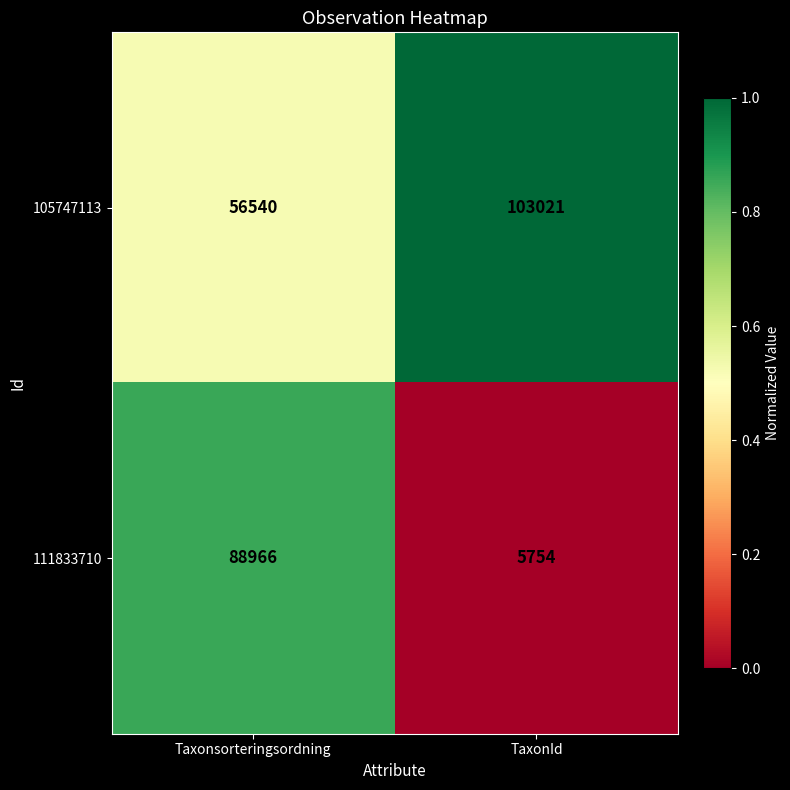

Is the value of 111833710 at TaxonId greater than the value of 105747113 at TaxonId?

No